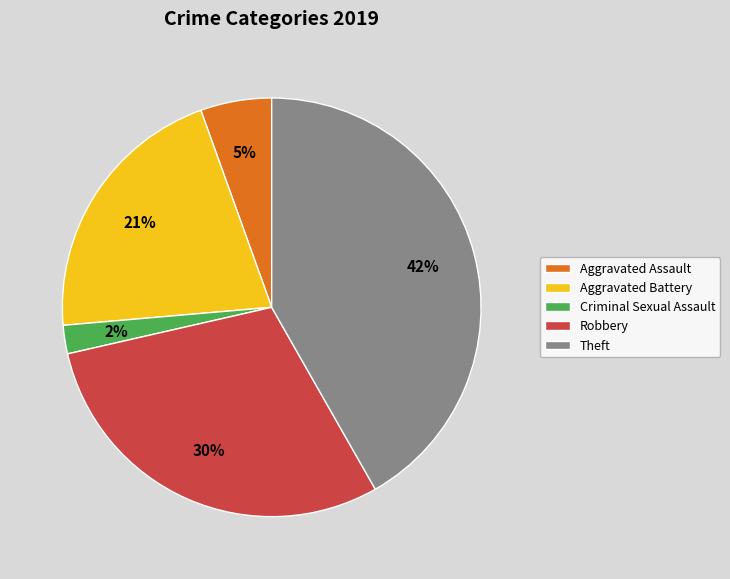

Does Criminal Sexual Assault represent more than half of the total?

No